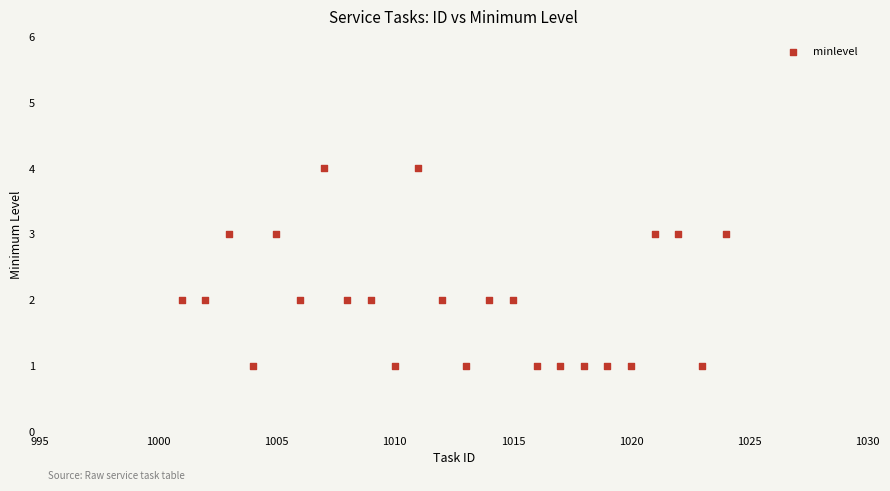

What is the range of X values (max minus min)?

23